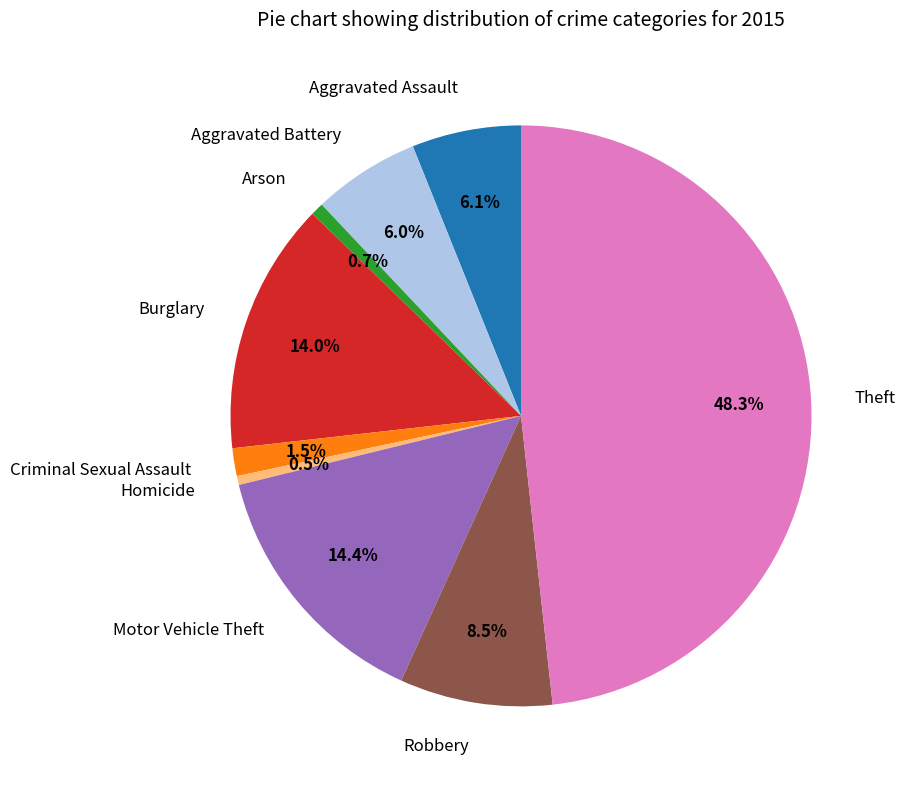

Which category has the biggest portion of the pie?

Theft